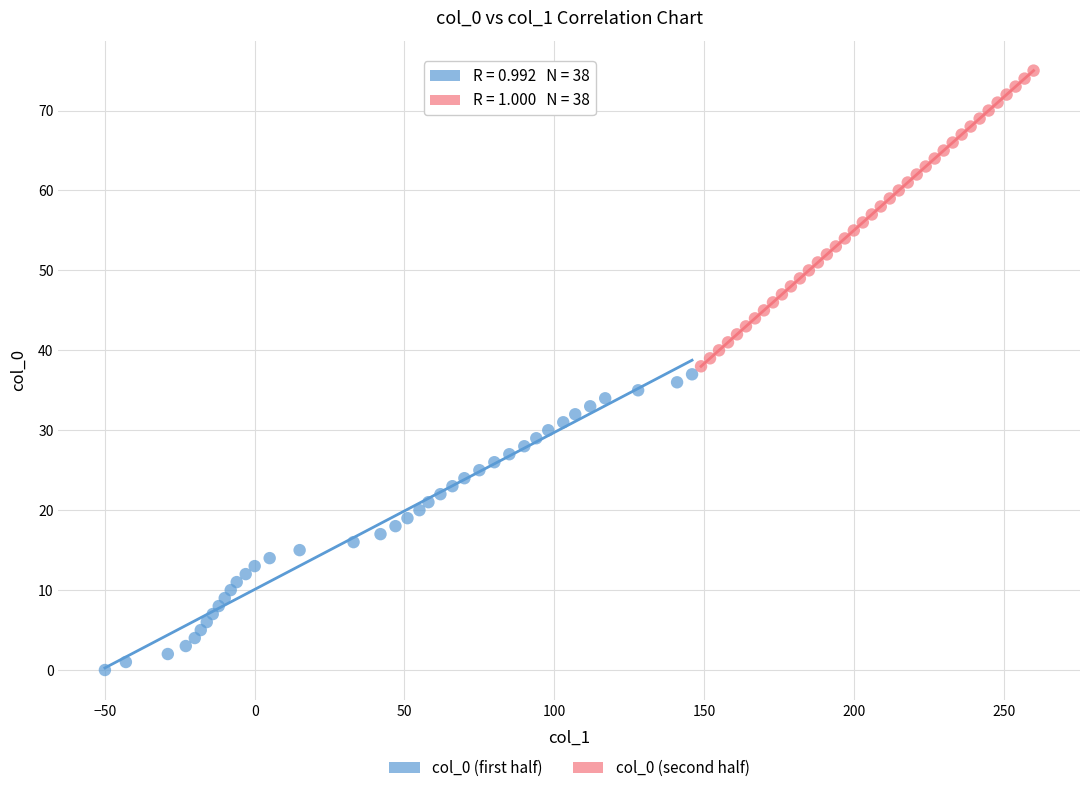

Which series reaches the minimum Y coordinate?

col_0 (first half)